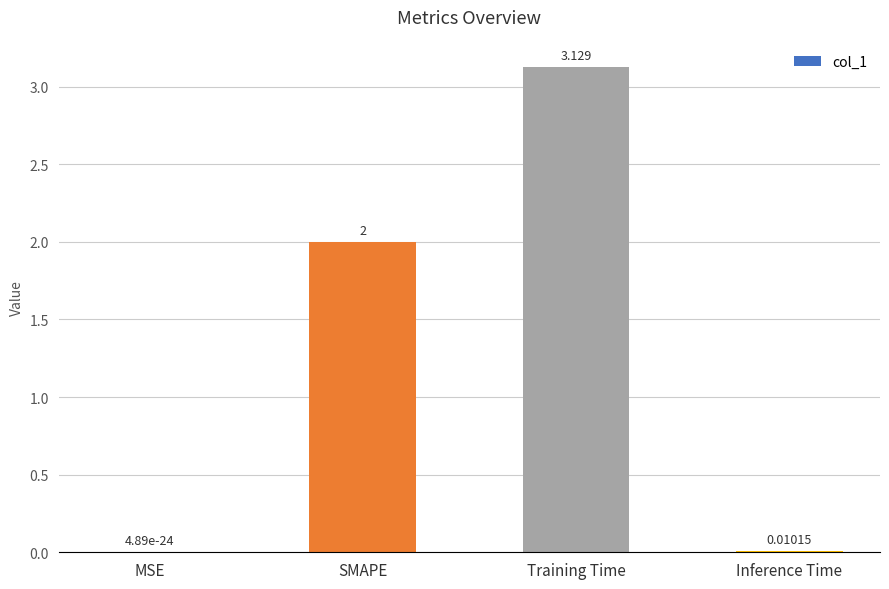

At which category does the chart reach its peak across all series?

Training Time